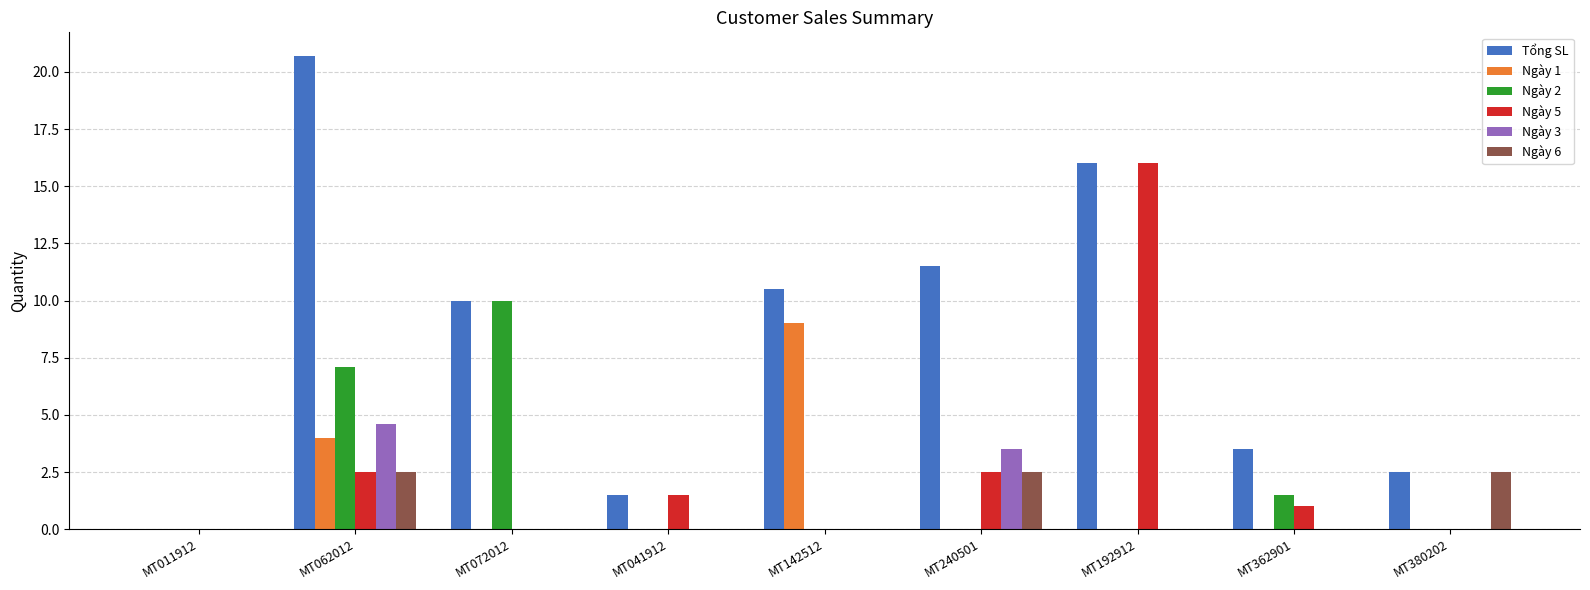

How many groups of bars are there?

9